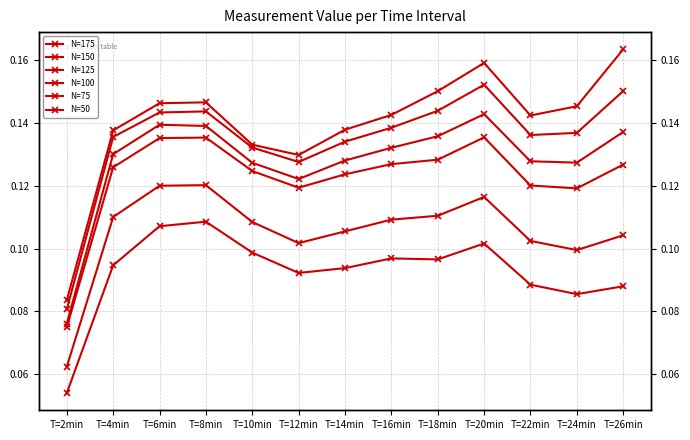

True or false: N=50 has a value of 0.1 at T=10min.

False